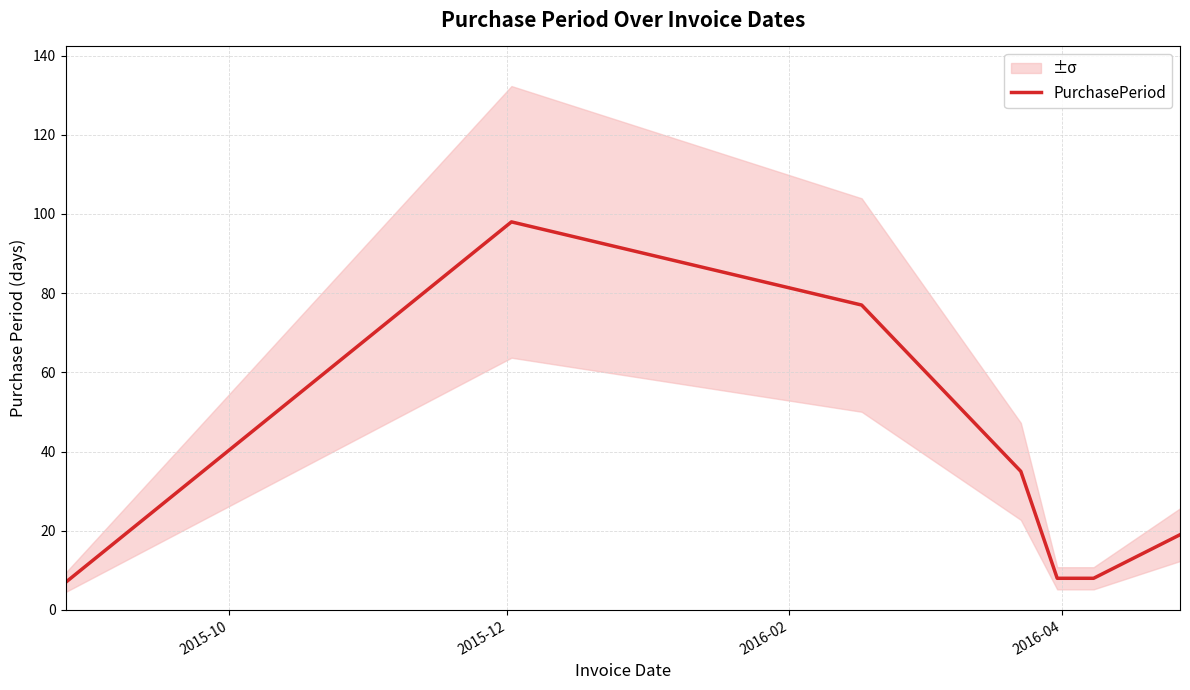

How many values exceed 19?

3